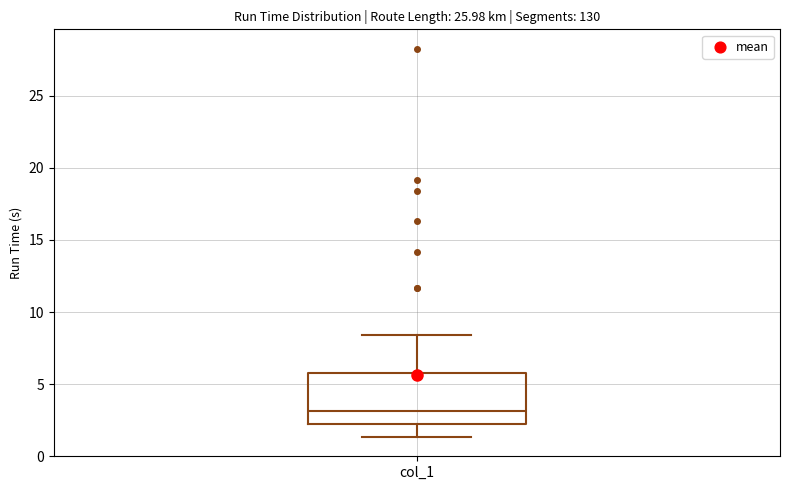

Transcribe this box plot: give where the median line is, the range the box spans, and where the two whiskers end, as read against the y-axis. The values are not printed on the chart, so give them approximately, as read against the axis.

median 3.0, box 2.0 to 5.5, whiskers 1.5 to 8.5